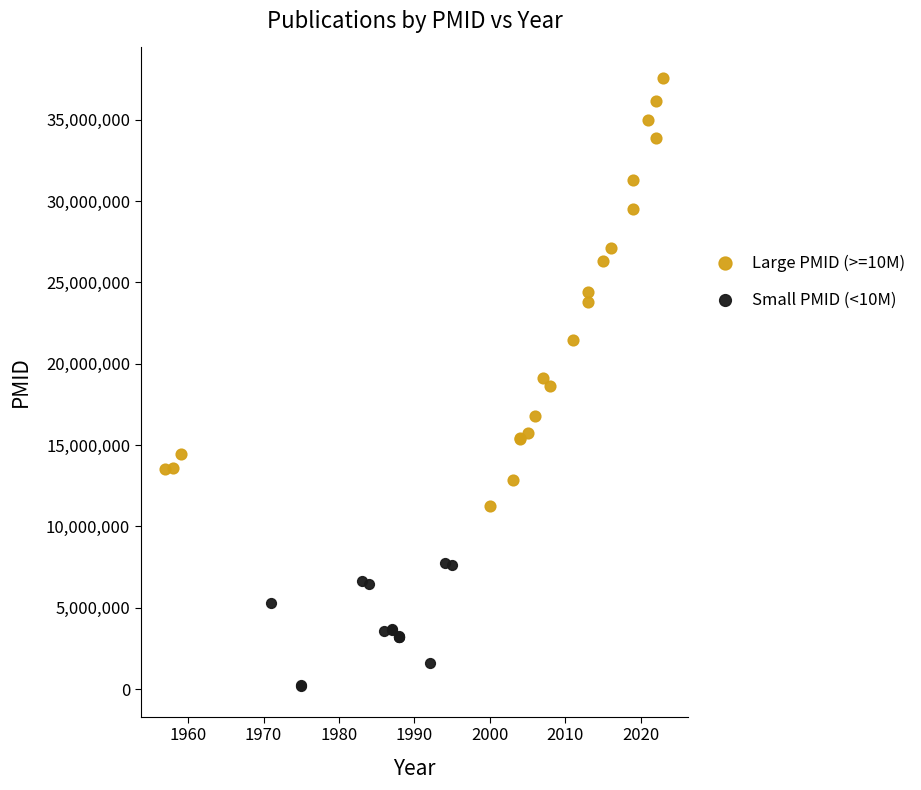

Which series contains the highest Y value?

Large PMID (>=10M)